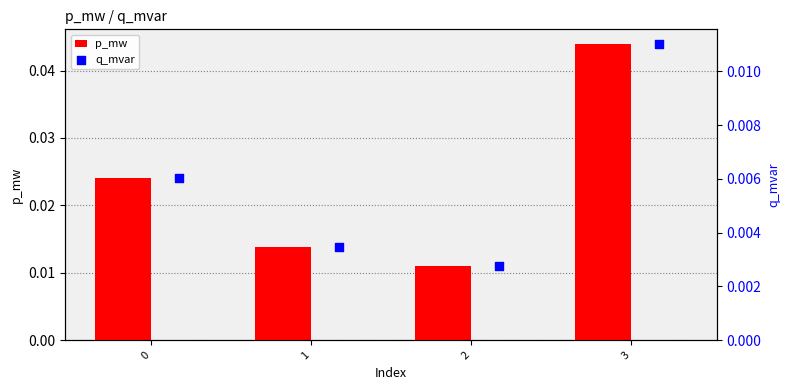

What are all the series names shown in the legend?

p_mw, q_mvar